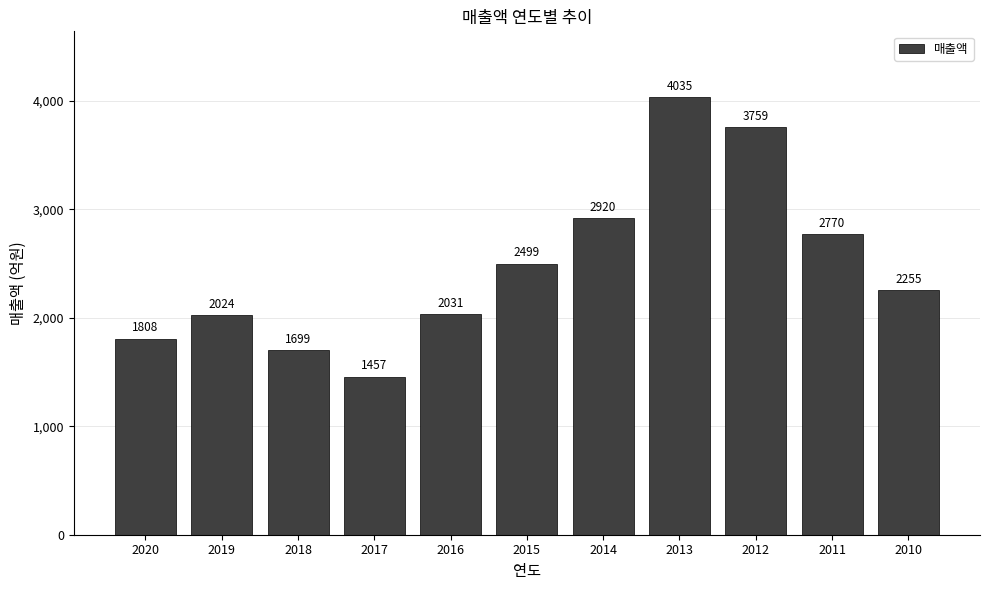

Where is the data nearest to the value 2746?

2011